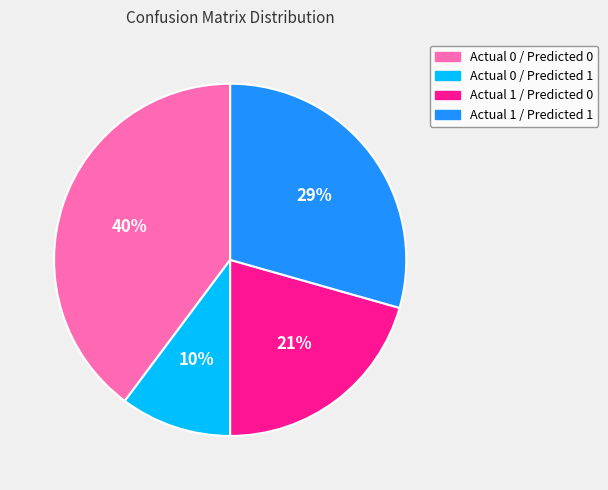

Do Actual 1 / Predicted 1 and Actual 0 / Predicted 1 together represent more than half of the pie?

No